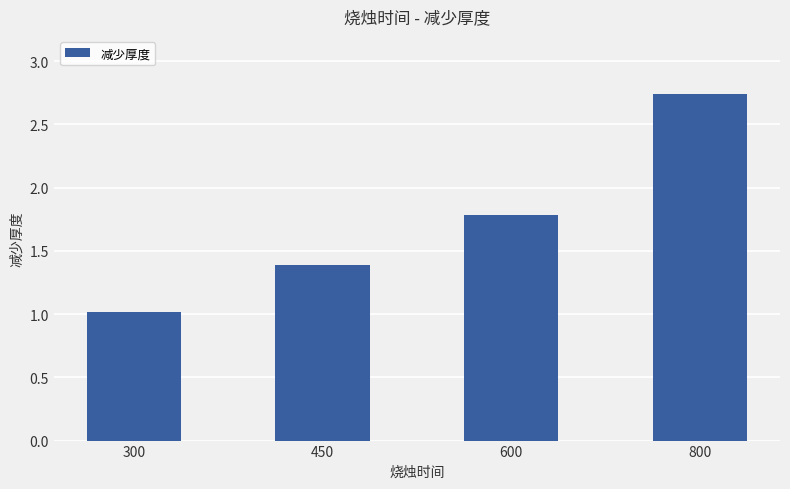

Rank the categories by value from lowest to highest.

300, 450, 600, 800